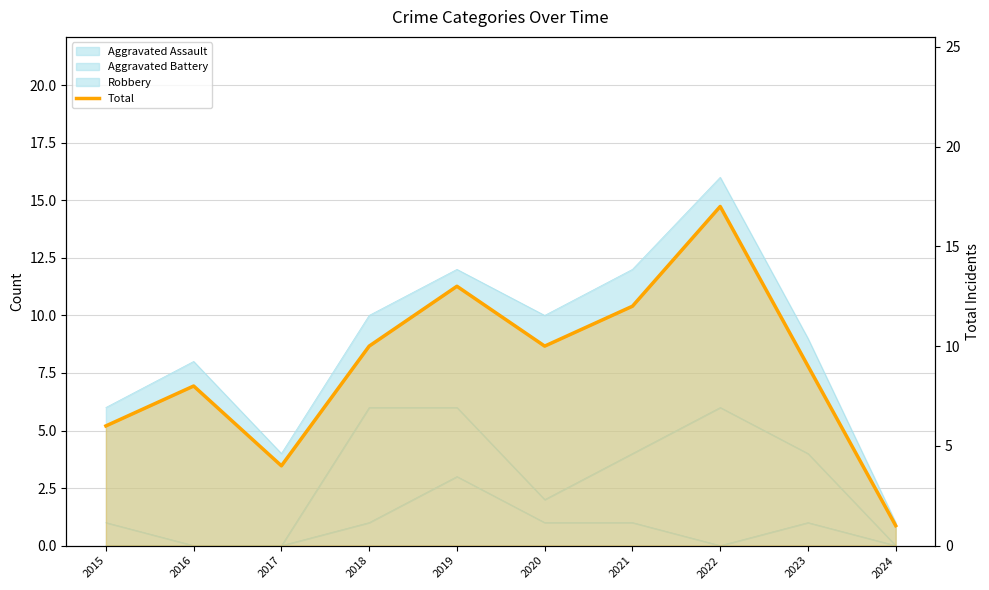

True or false: the data has more than 2 interior local peaks.

True